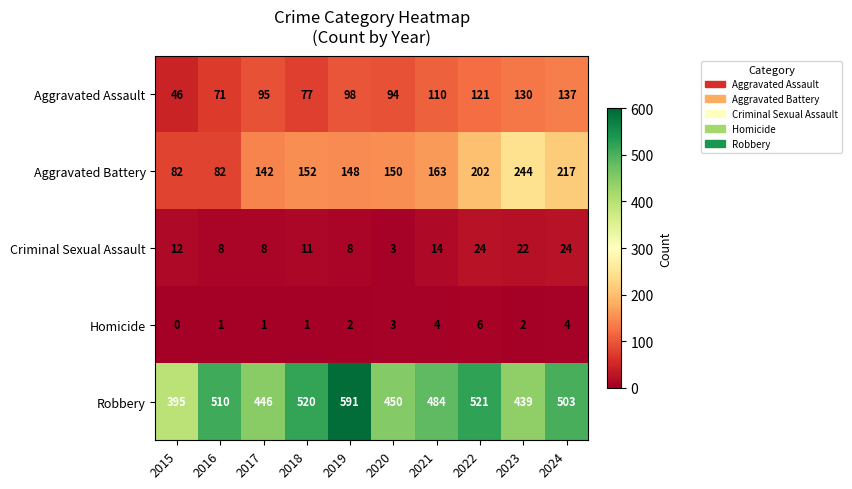

Rank the series at 2019 from highest to lowest value.

Robbery, Aggravated Battery, Aggravated Assault, Criminal Sexual Assault, Homicide